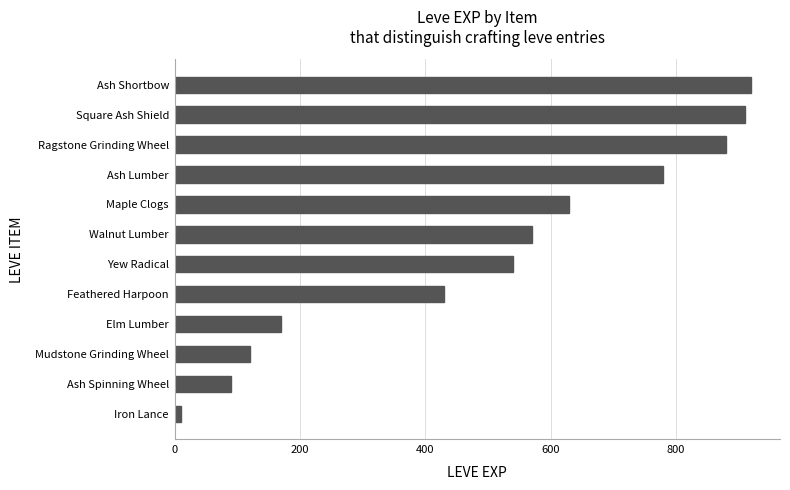

Are the bars grouped side by side (vs. stacked)?

No